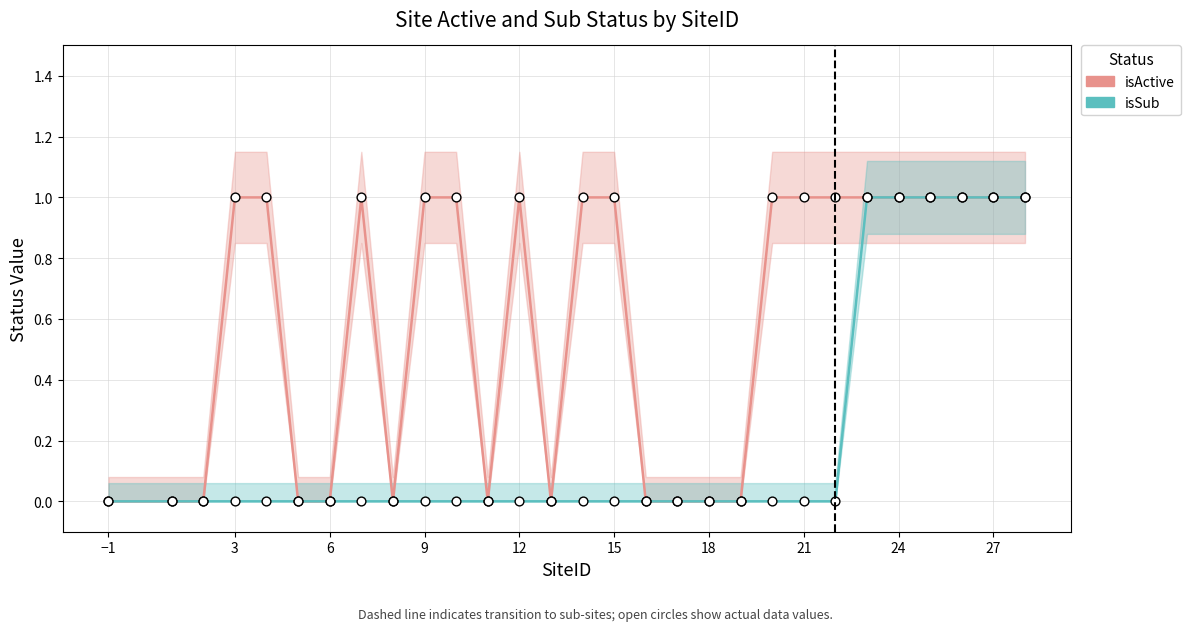

Which series has the widest spread of Y values?

isActive